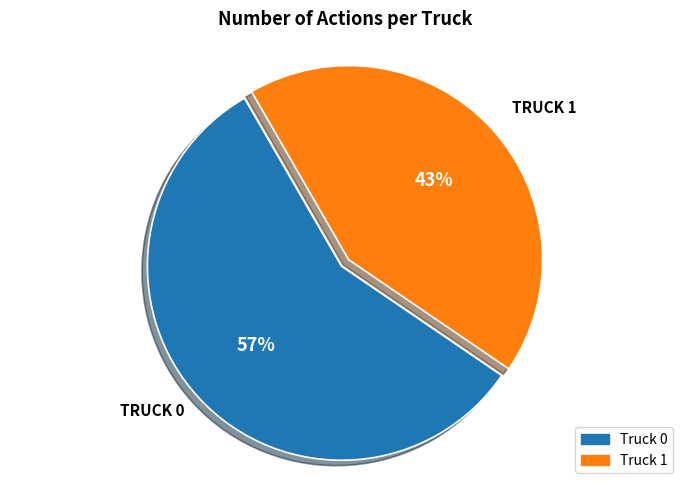

Rank the categories by value from lowest to highest.

Truck 1, Truck 0